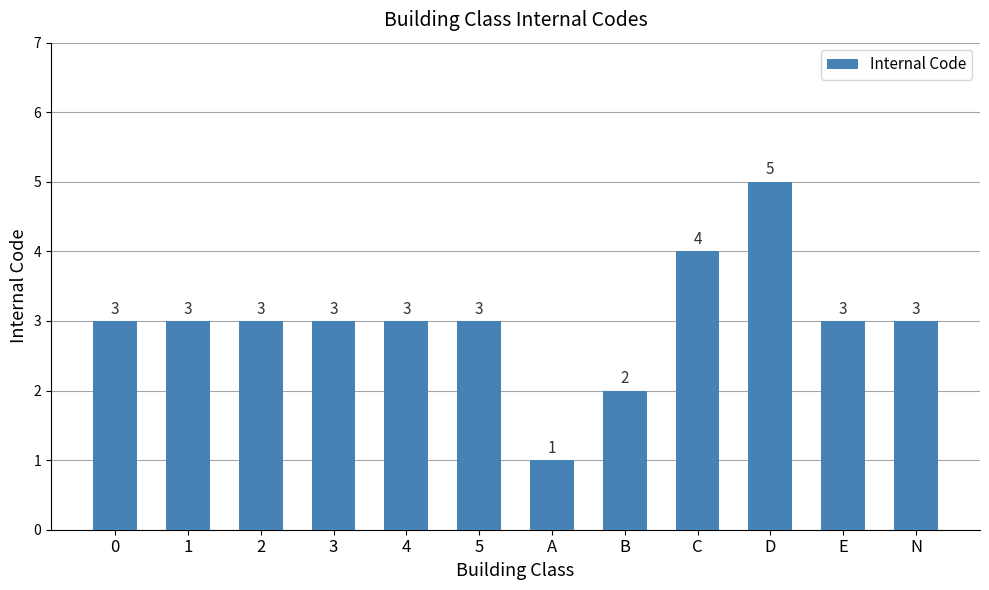

Reading left to right, transcribe all the data shown in this chart.

0=3	1=3	2=3	3=3	4=3	5=3	A=1	B=2	C=4	D=5	E=3	N=3